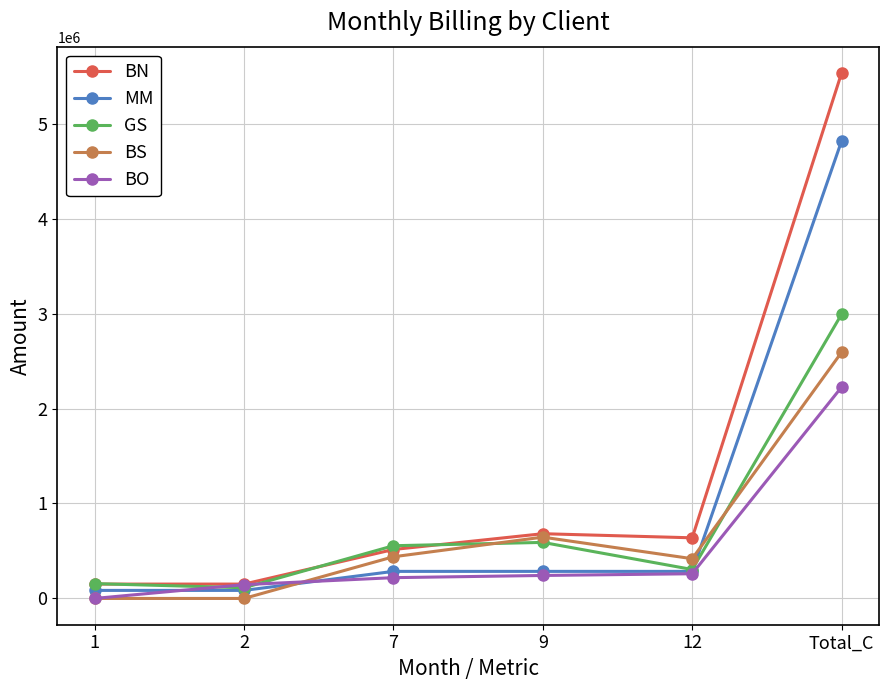

True or false: BS has a value of 2592273.8 at Total_C.

True